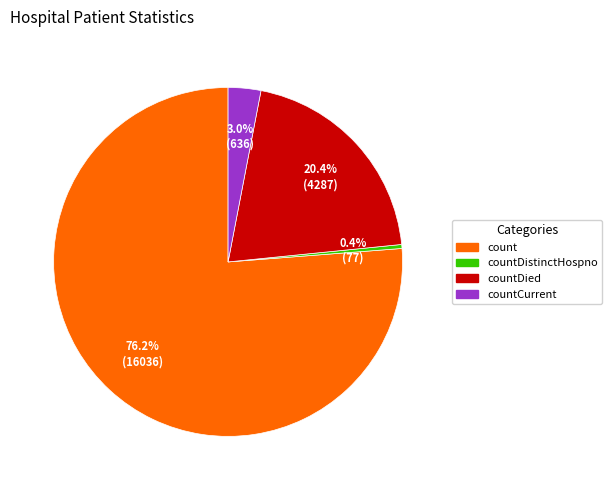

Is there a majority slice in this chart?

Yes